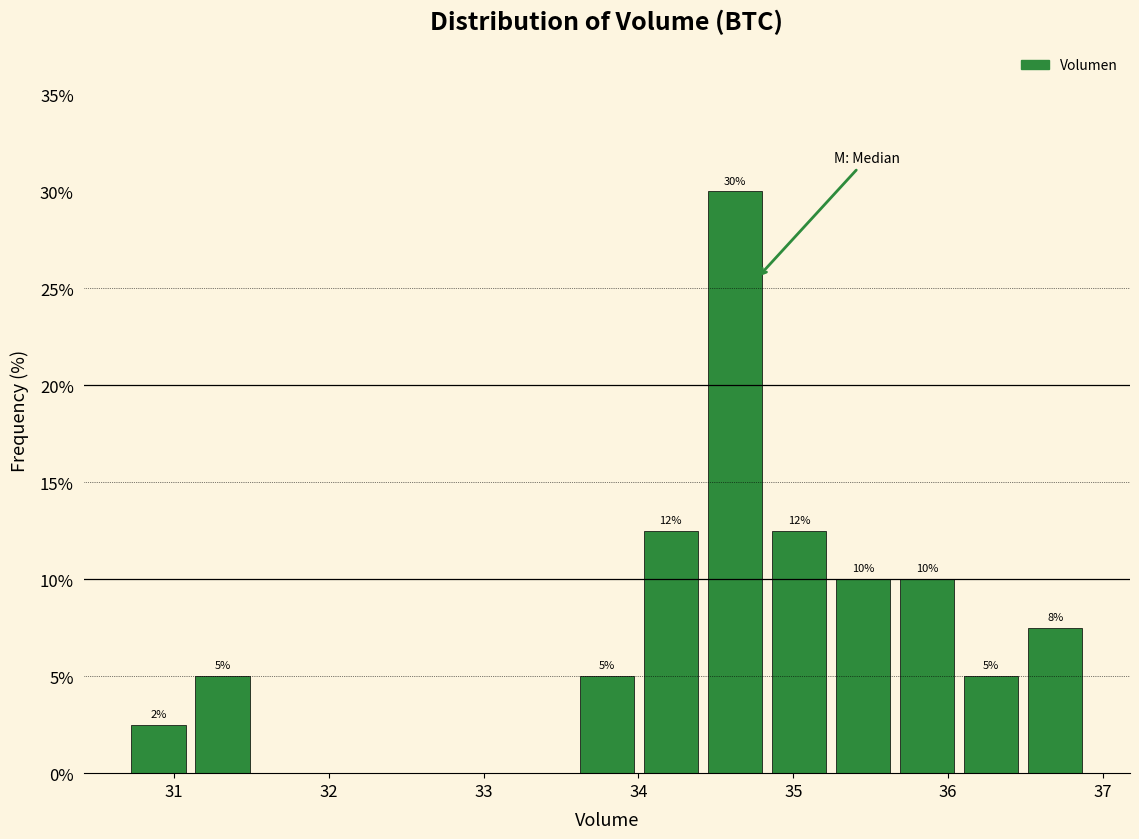

Which range on the x-axis has the tallest bar?

34.4 to 34.8